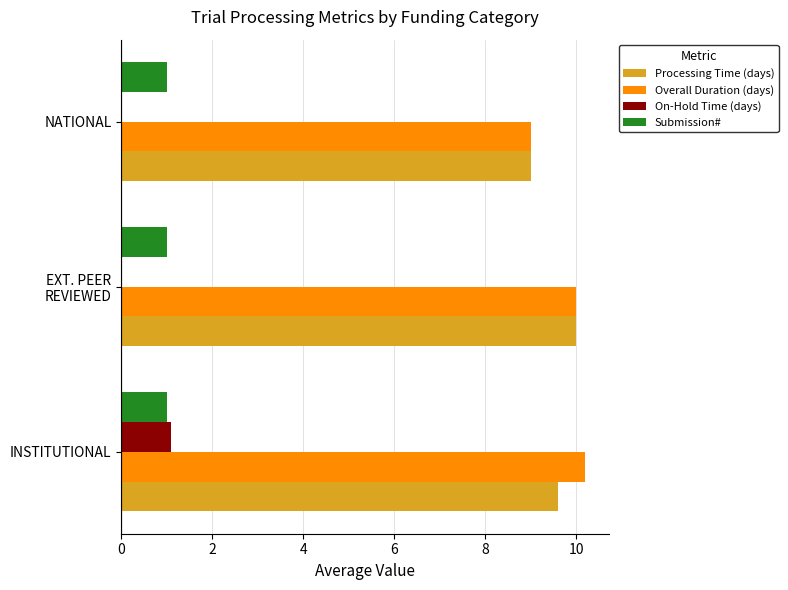

Is it true that Overall Duration (days) equals 13.8 at NATIONAL?

False